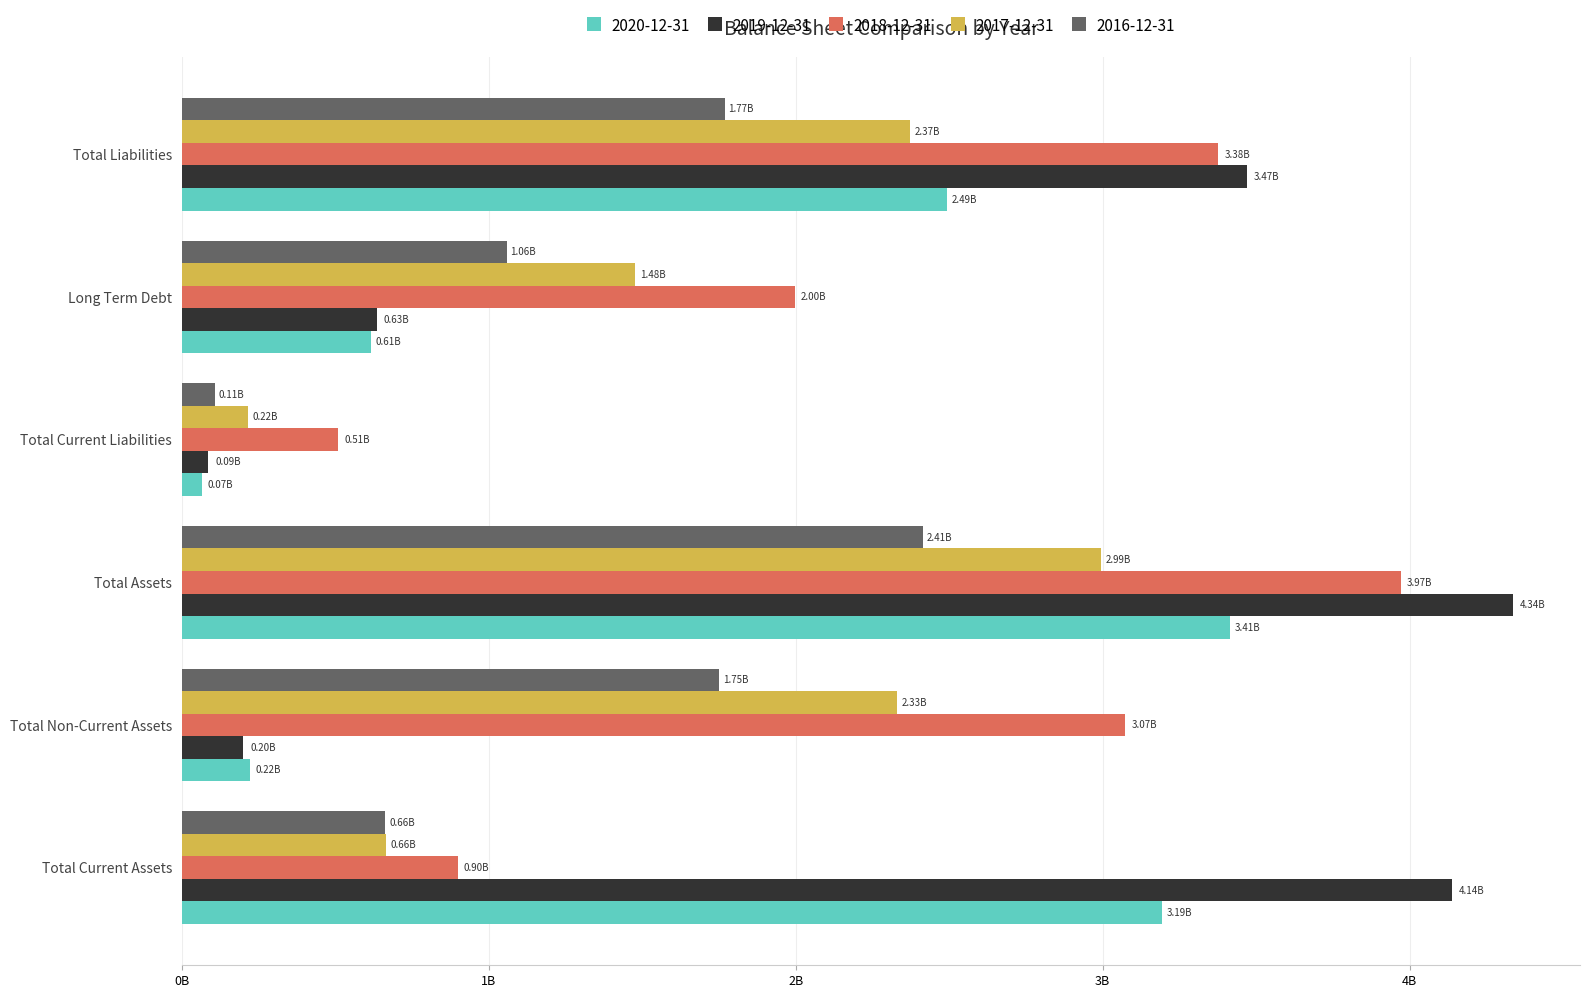

How many data points in 2019-12-31 are less than 3470000000?

3